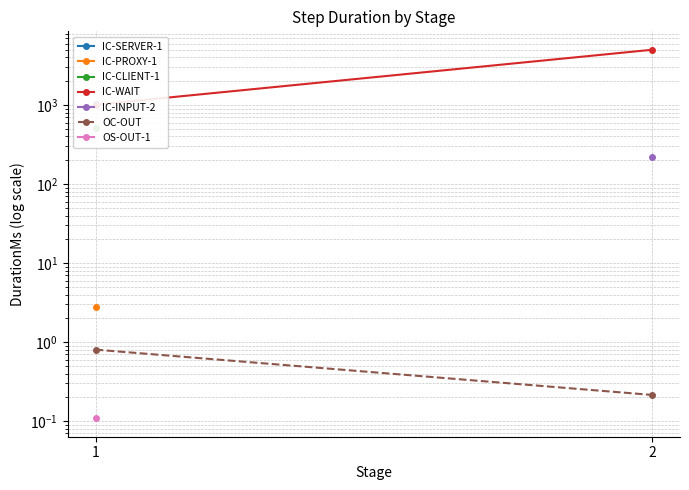

What is the average value of the IC-WAIT series?

3008.0